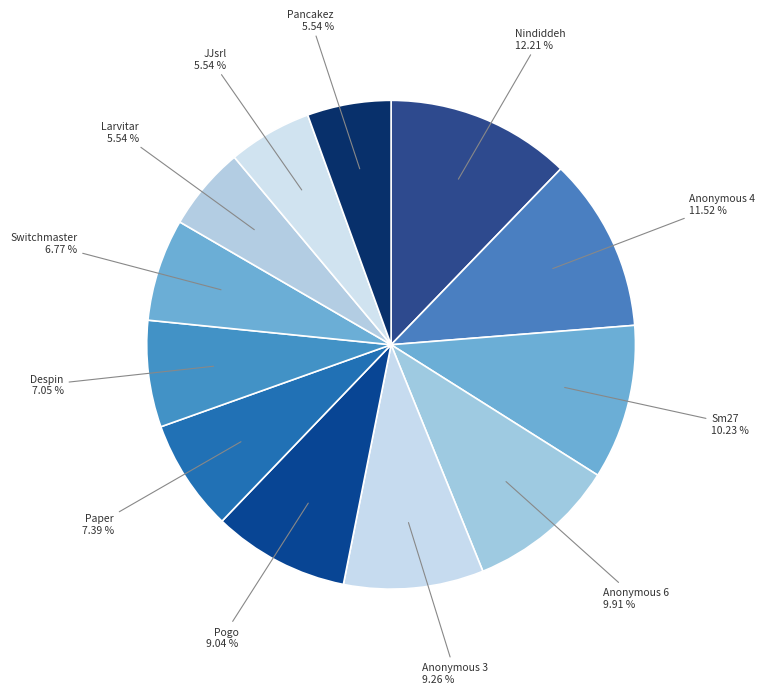

Does Anonymous 6 account for over 50% of the chart?

No